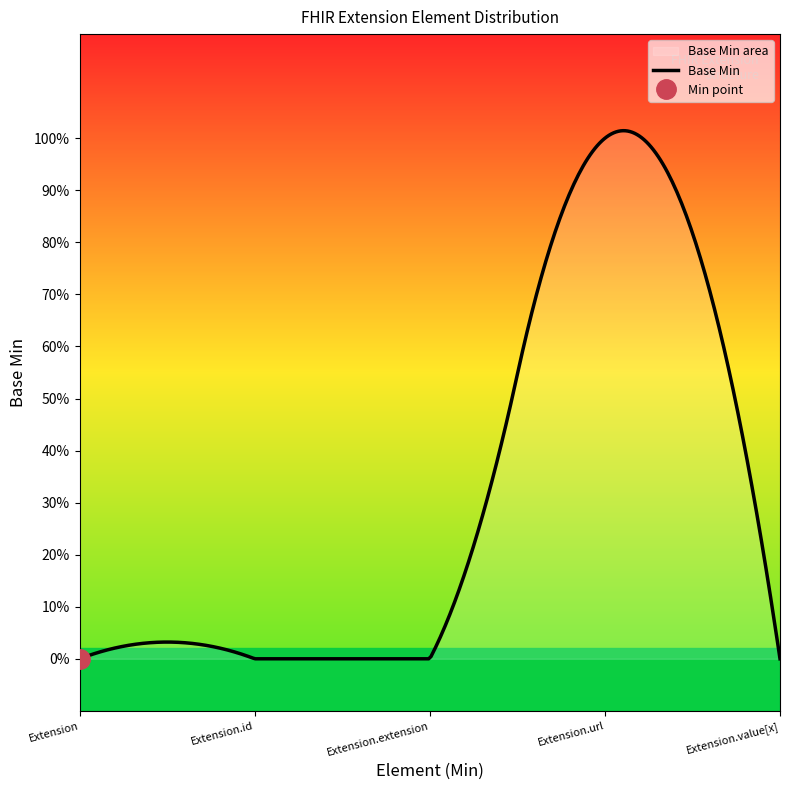

True or false: the data shows 0 at Extension.value[x].

True